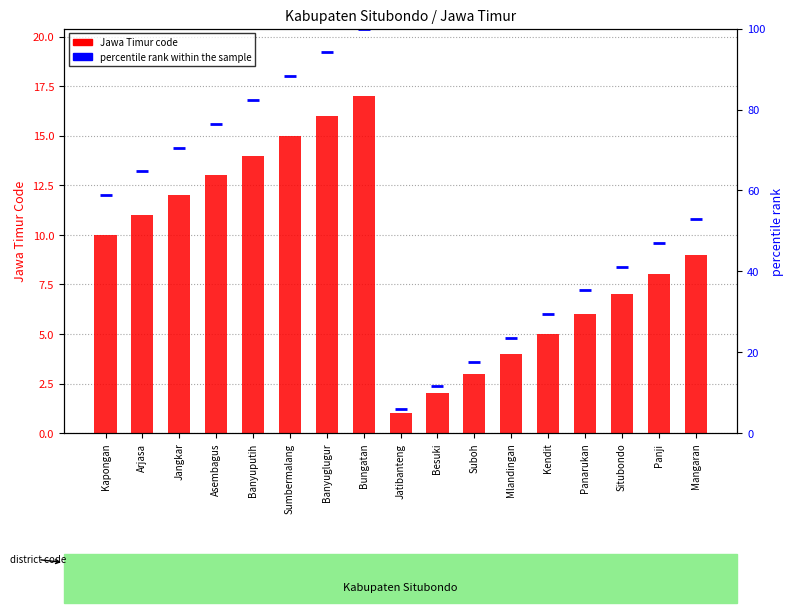

Where is Jawa Timur nearest to the value 9?

Mangaran